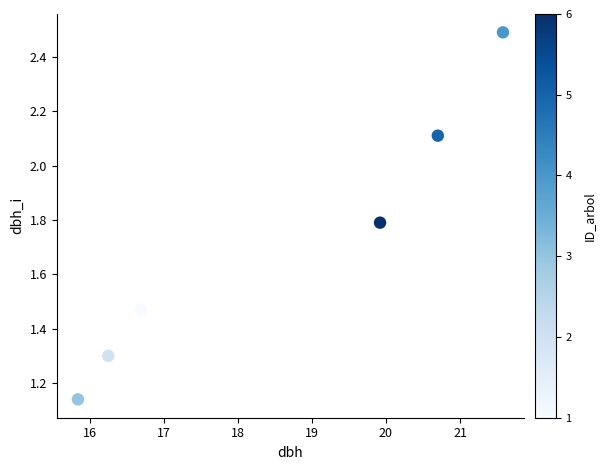

What is the average Y value?

1.7